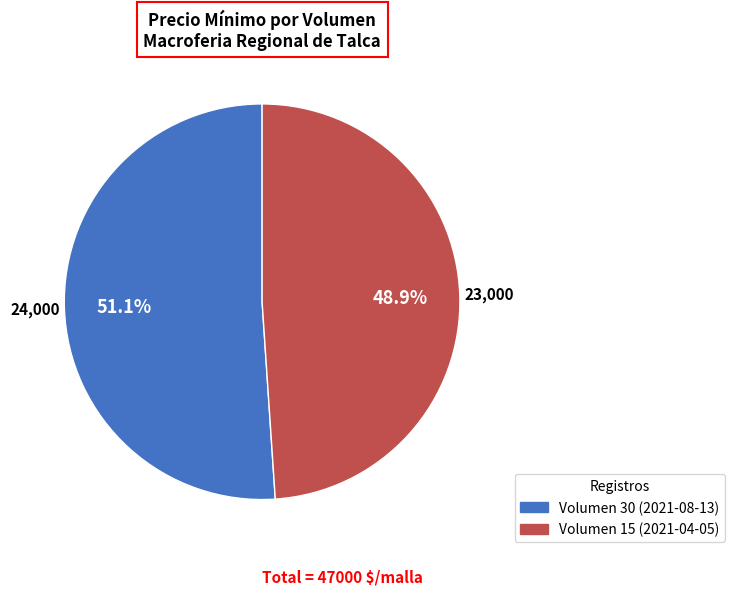

To the nearest percent, what is the average slice percentage?

50%